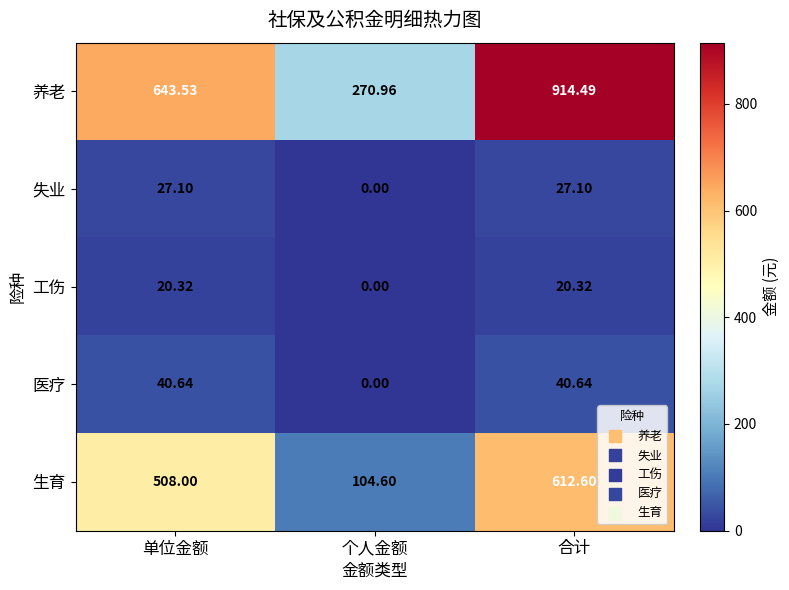

Which series has the largest total across all categories?

养老